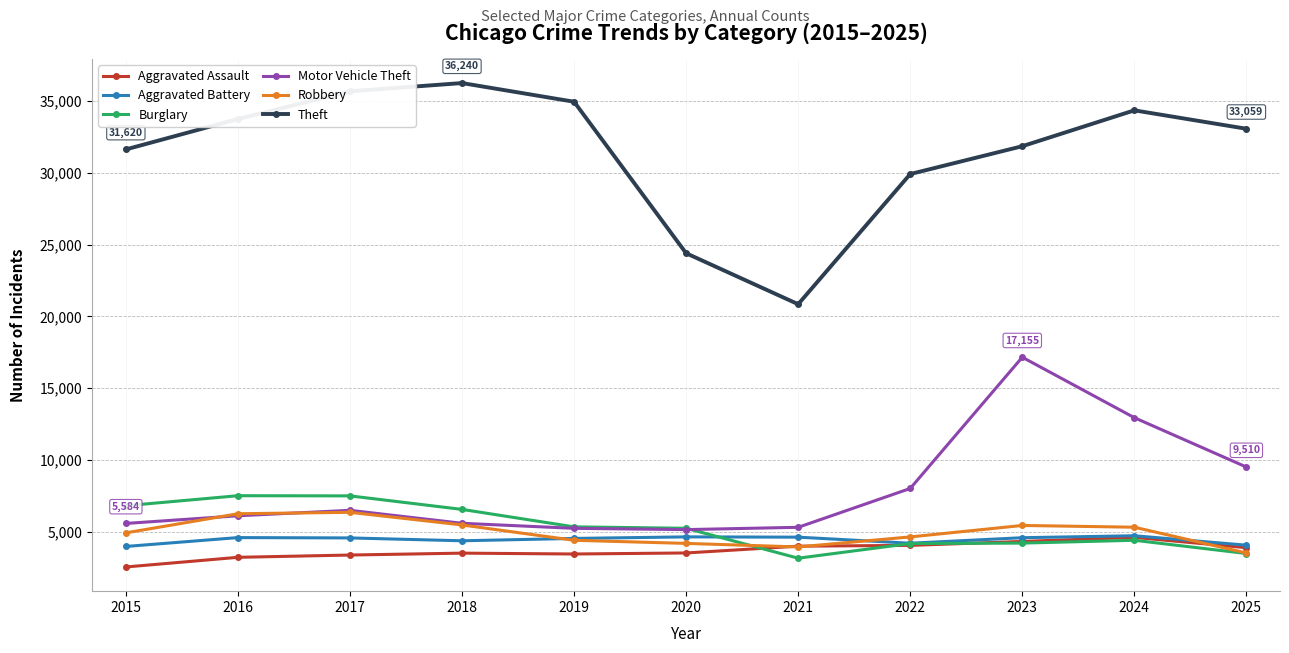

How many values in the Aggravated Assault series are below 3529?

5